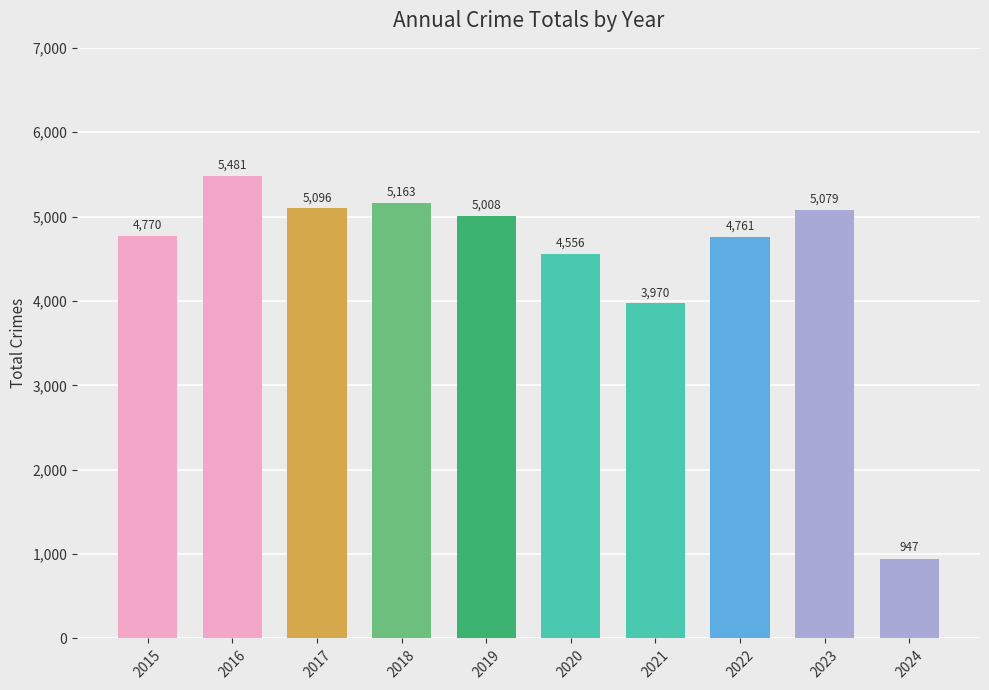

What is the change in value from 2016 to 2022?

-720